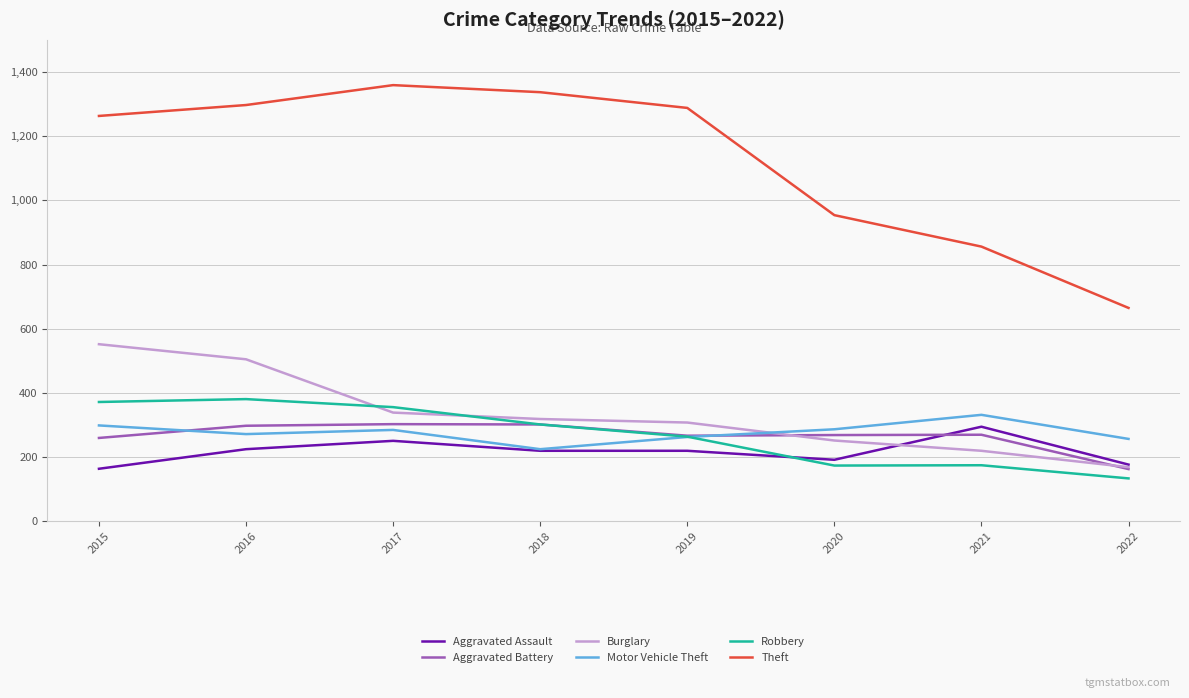

True or false: Theft and Aggravated Battery intersect in this chart.

False